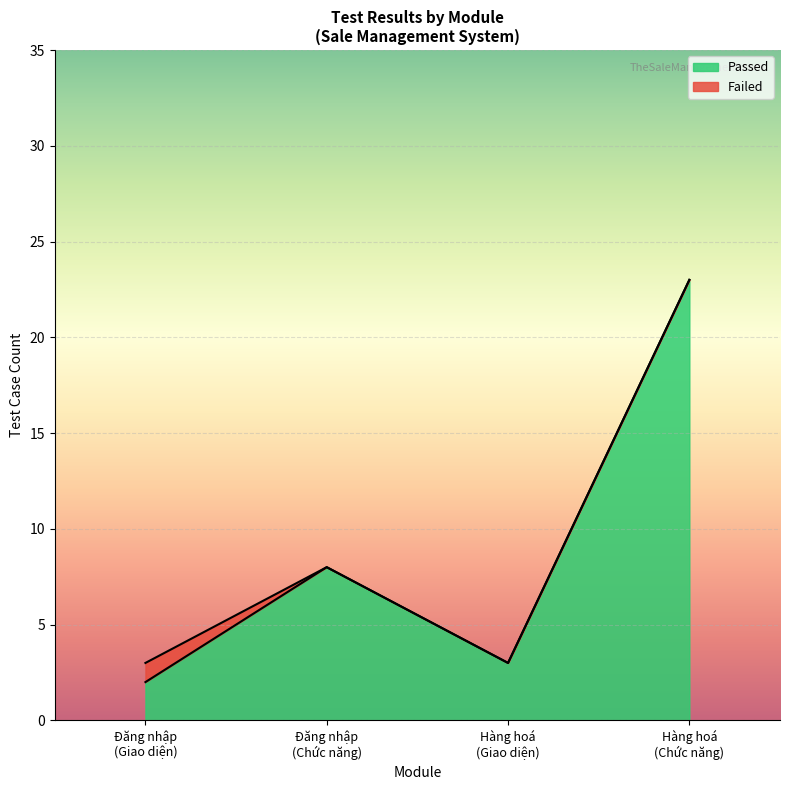

Which series has the largest total across all categories?

Passed